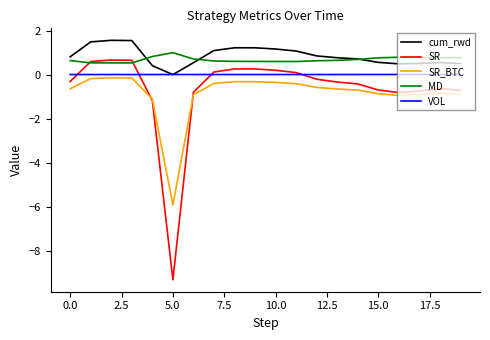

True or false: MD and cum_rwd cross at least once.

True